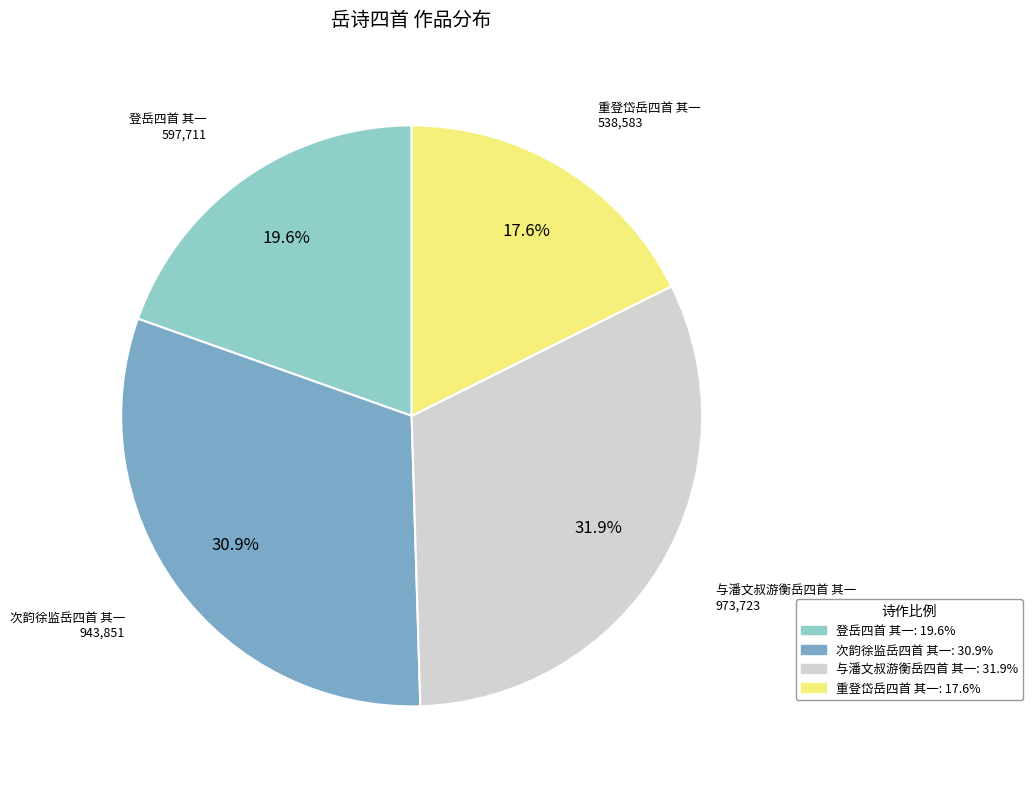

What is the total percentage of 与潘文叔游衡岳四首 其一 and 重登岱岳四首 其一?

49.5%